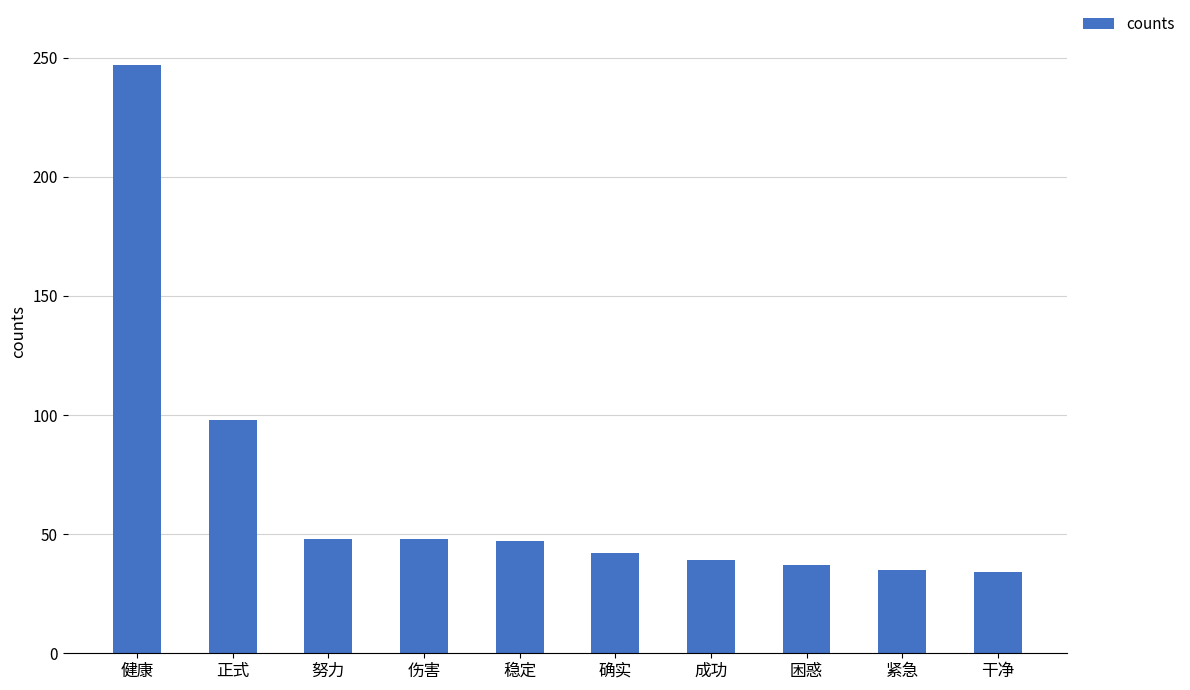

Are the bars horizontal?

No